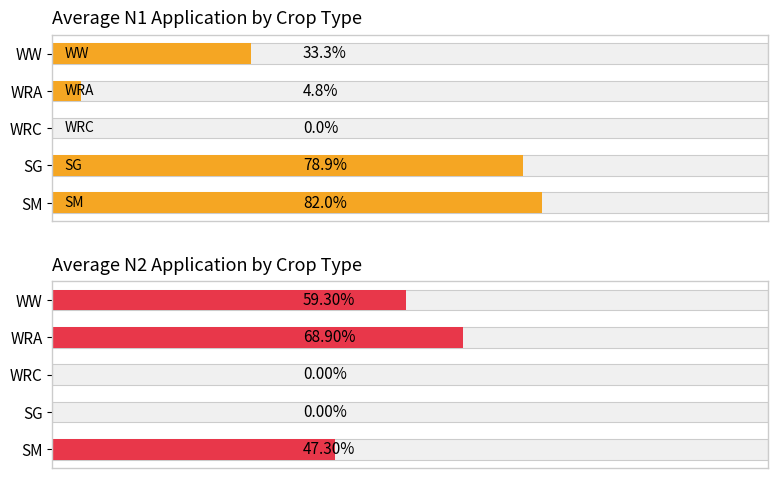

What is the difference between the highest and lowest values at WW?

26.0